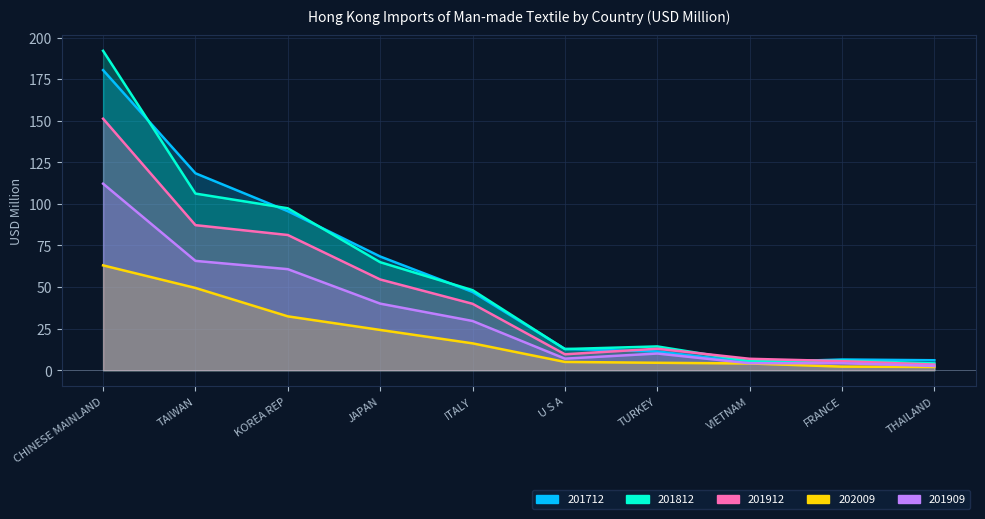

What position from the left is FRANCE?

9